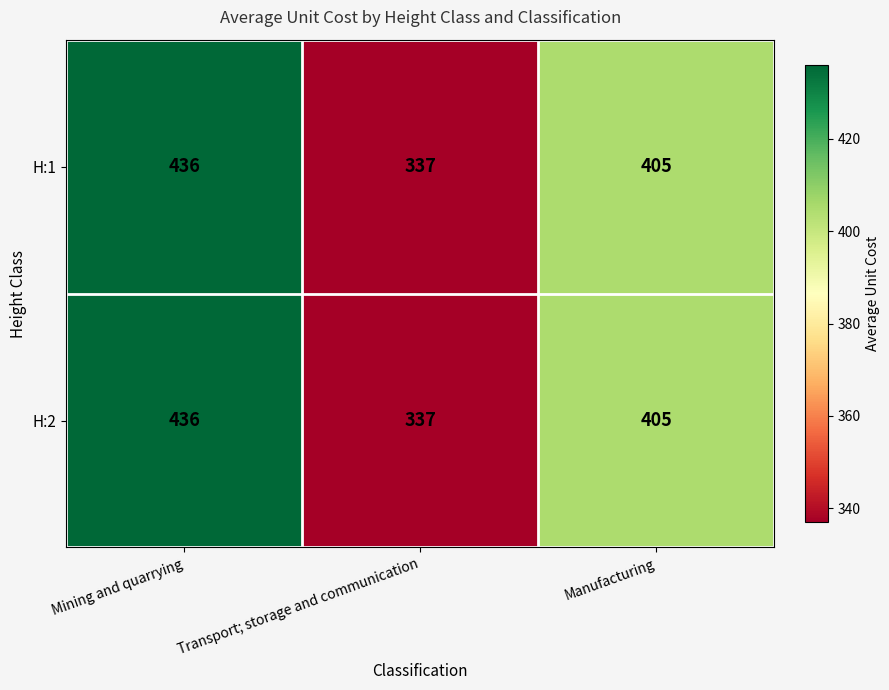

Reading left to right, list all the values displayed in this chart.

H:1: Mining and quarrying=436	Transport; storage and communication=337	Manufacturing=405
H:2: Mining and quarrying=436	Transport; storage and communication=337	Manufacturing=405